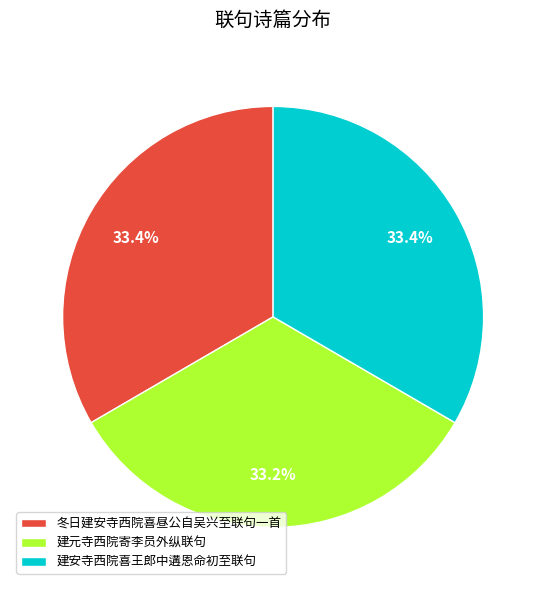

Approximately how many times larger is the value at 建安寺西院喜王郎中遘恩命初至联句 compared to 建元寺西院寄李员外纵联句?

1.0